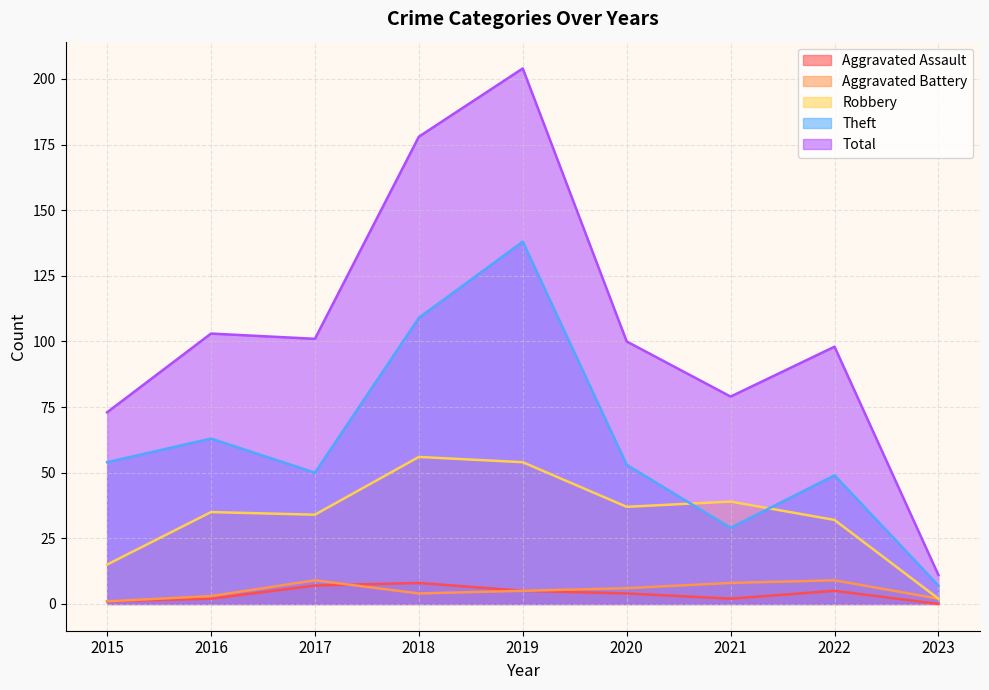

Which series has the widest spread of values?

Total